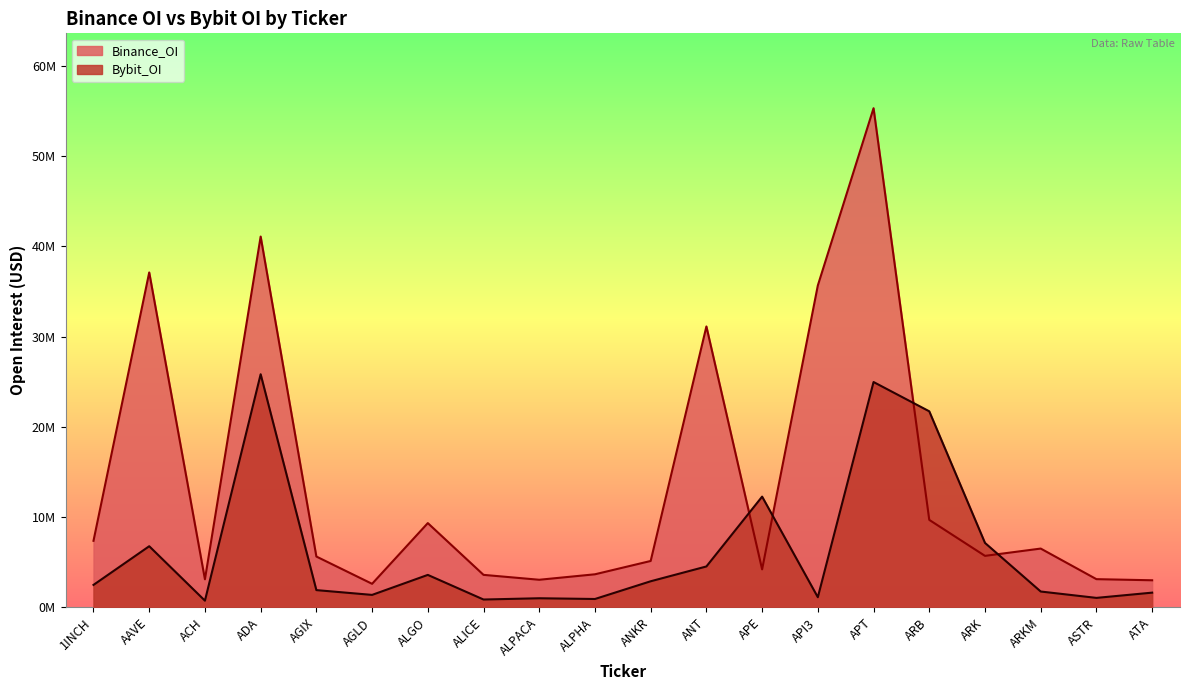

True or false: Binance_OI has a value of 6512501 at ARKM.

True